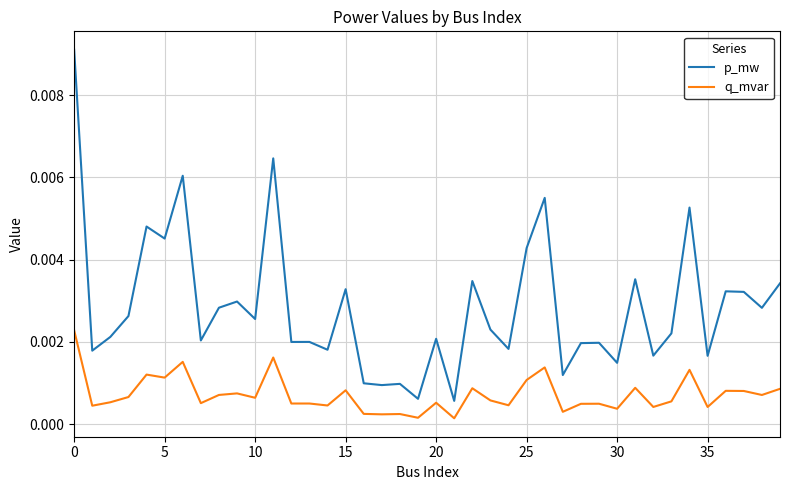

Which series has the largest total across all categories?

p_mw